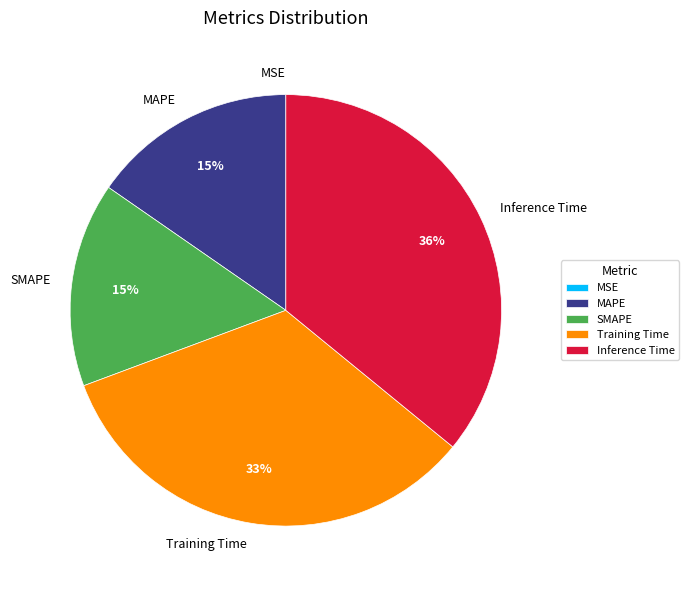

To the nearest percent, what percentage of the pie is Inference Time?

36%